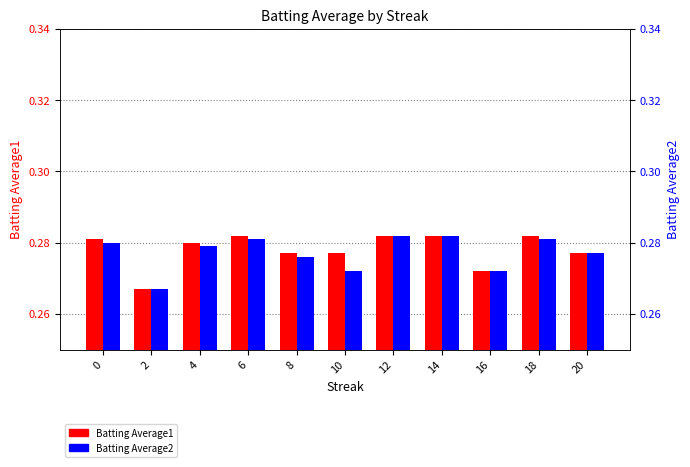

What is the average value of the Batting Average2 series?

0.3